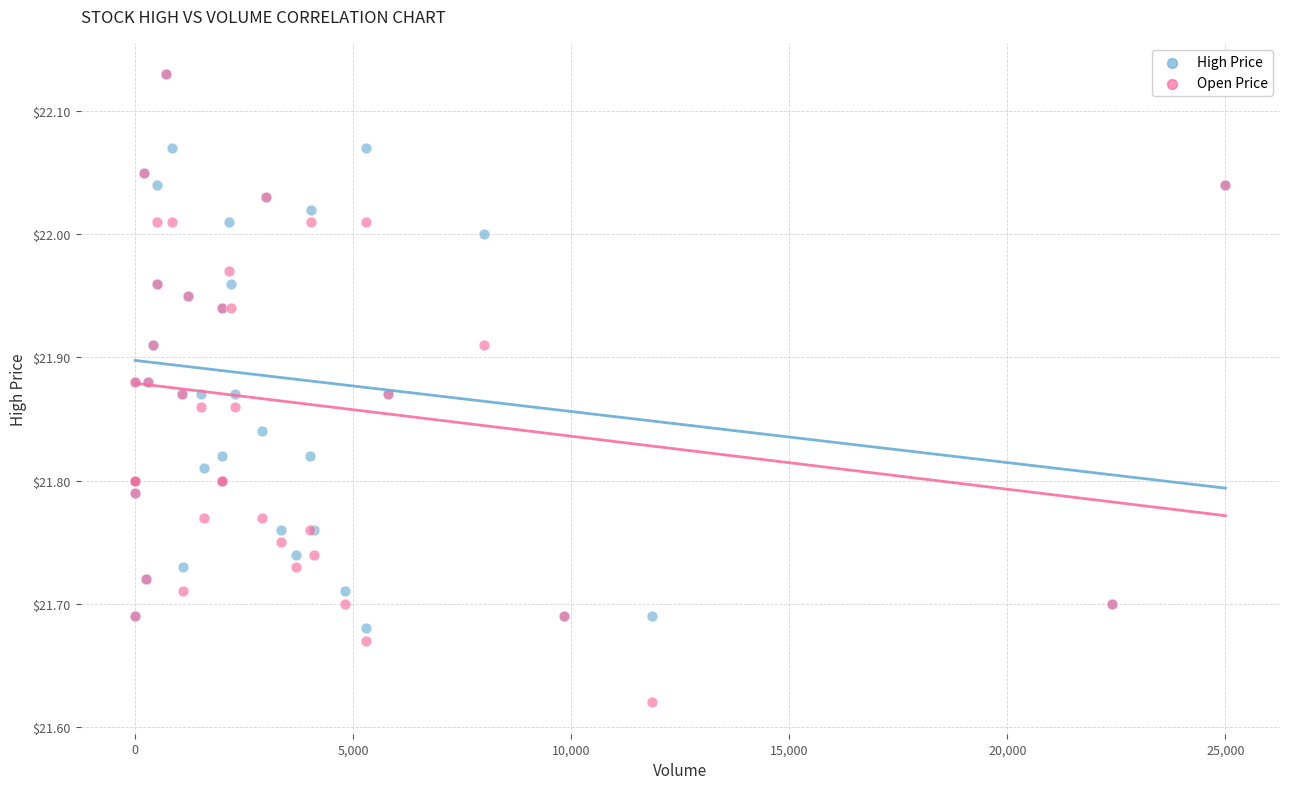

Which series contains the lowest Y value?

Open Price